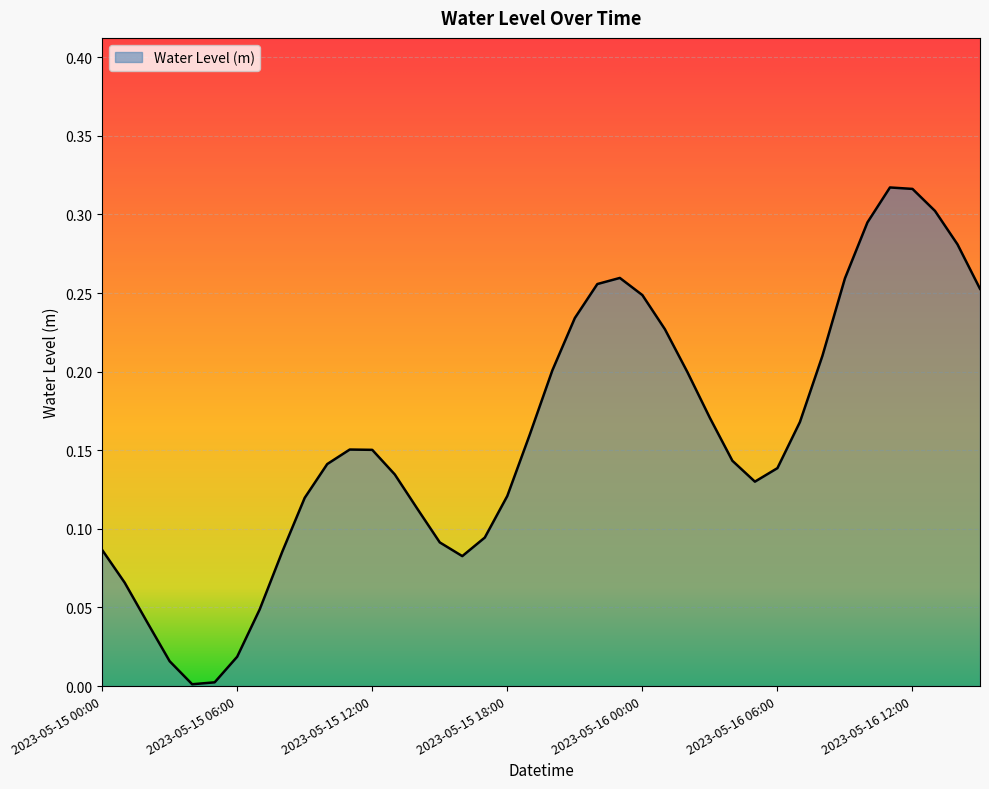

List the labels in order of value, smallest first.

2023-05-15 04:00, 2023-05-15 05:00, 2023-05-15 03:00, 2023-05-15 06:00, 2023-05-15 02:00, 2023-05-15 07:00, 2023-05-15 01:00, 2023-05-15 16:00, 2023-05-15 08:00, 2023-05-15 00:00, 2023-05-15 15:00, 2023-05-15 17:00, 2023-05-15 14:00, 2023-05-15 09:00, 2023-05-15 18:00, 2023-05-16 05:00, 2023-05-15 13:00, 2023-05-16 06:00, 2023-05-15 10:00, 2023-05-16 04:00, 2023-05-15 12:00, 2023-05-15 11:00, 2023-05-15 19:00, 2023-05-16 07:00, 2023-05-16 03:00, 2023-05-16 02:00, 2023-05-15 20:00, 2023-05-16 08:00, 2023-05-16 01:00, 2023-05-15 21:00, 2023-05-16 00:00, 2023-05-16 15:00, 2023-05-15 22:00, 2023-05-16 09:00, 2023-05-15 23:00, 2023-05-16 14:00, 2023-05-16 10:00, 2023-05-16 13:00, 2023-05-16 12:00, 2023-05-16 11:00